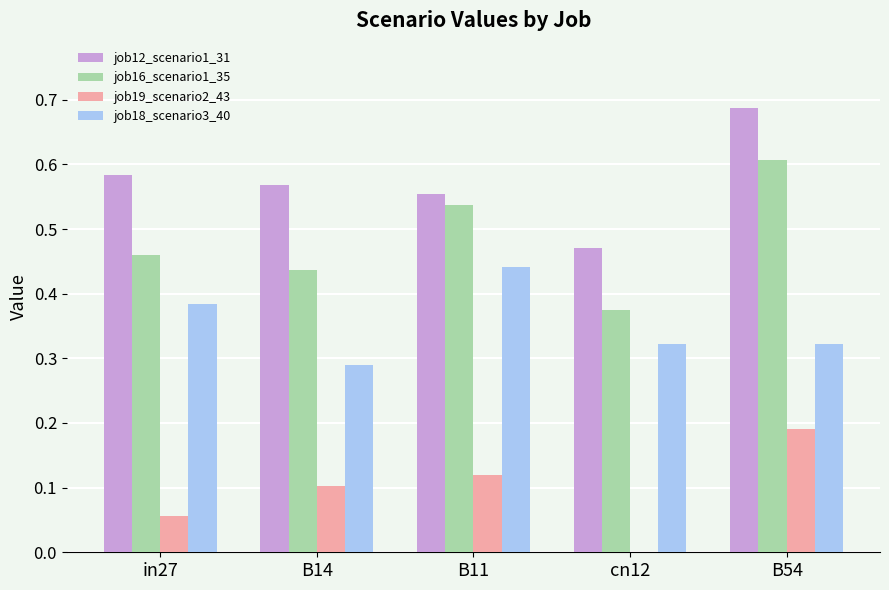

True or false: job18_scenario3_40 has a value of 0.6 at in27.

False